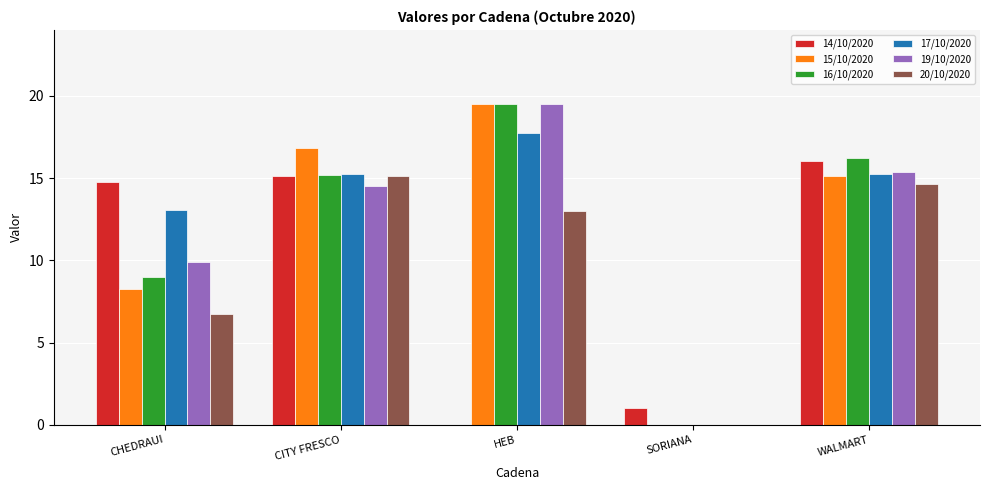

Which series changed the most between SORIANA and WALMART?

16/10/2020